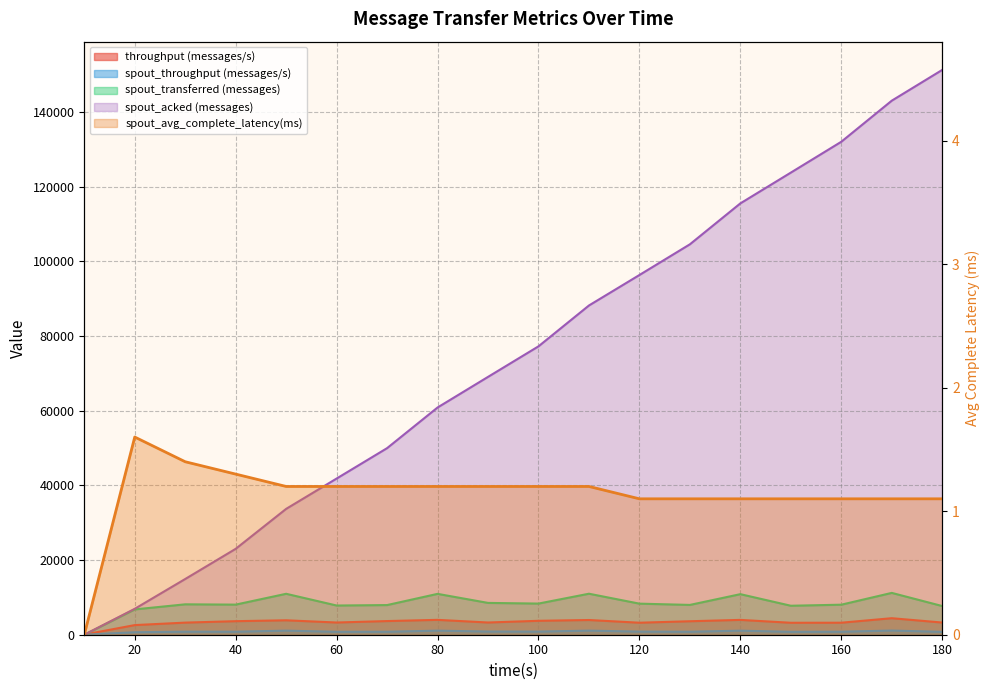

At which label is spout_acked (messages) closest to 75620?

100